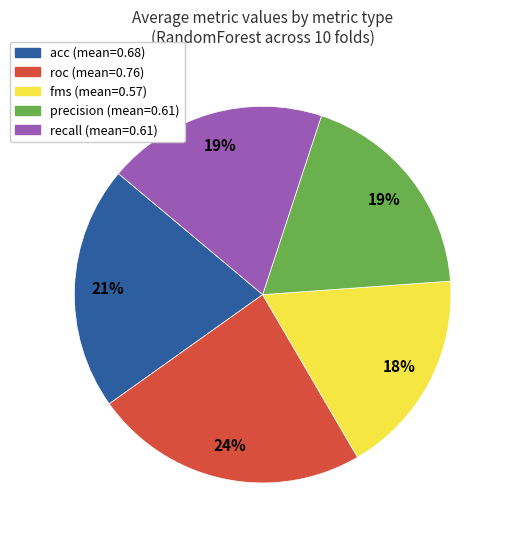

What is the smallest slice in the pie chart?

fms